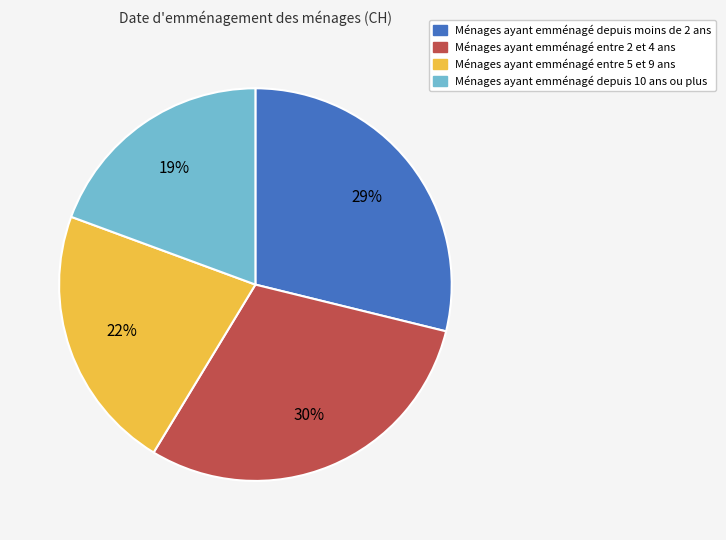

How many segments does this pie chart have?

4